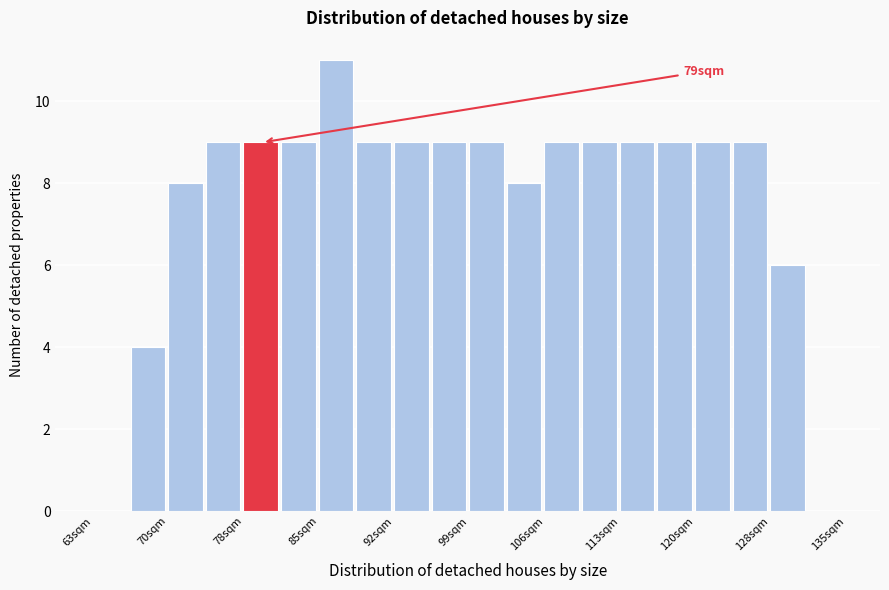

Around what value on the x-axis is the tallest bar? Give the approximate position of its centre, as read against the axis.

86